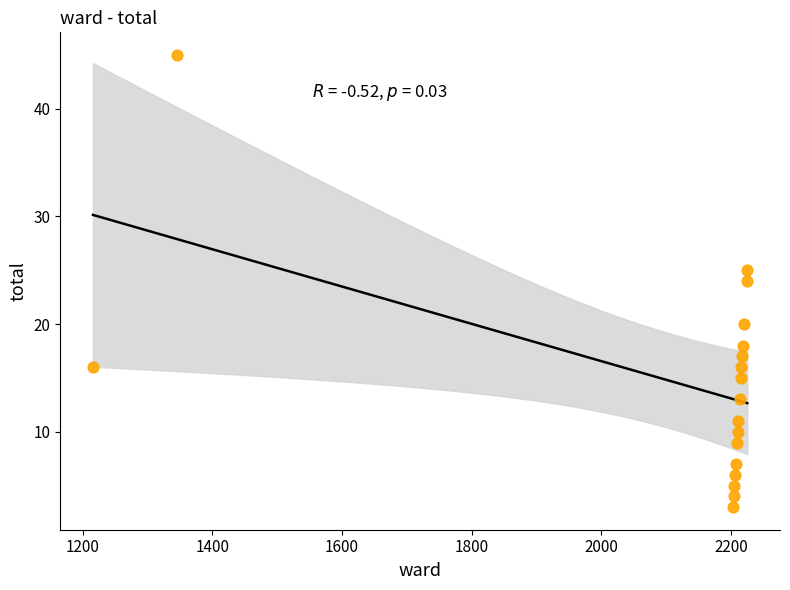

What is the range of X values (max minus min)?

1009